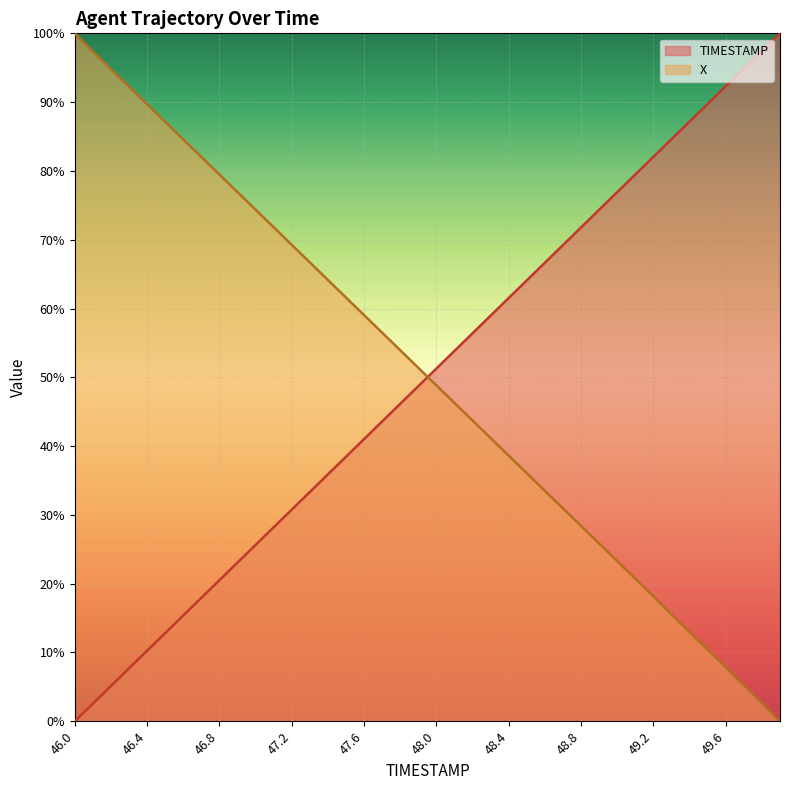

The TIMESTAMP series shows 160.6 at 49.7. True or false?

False